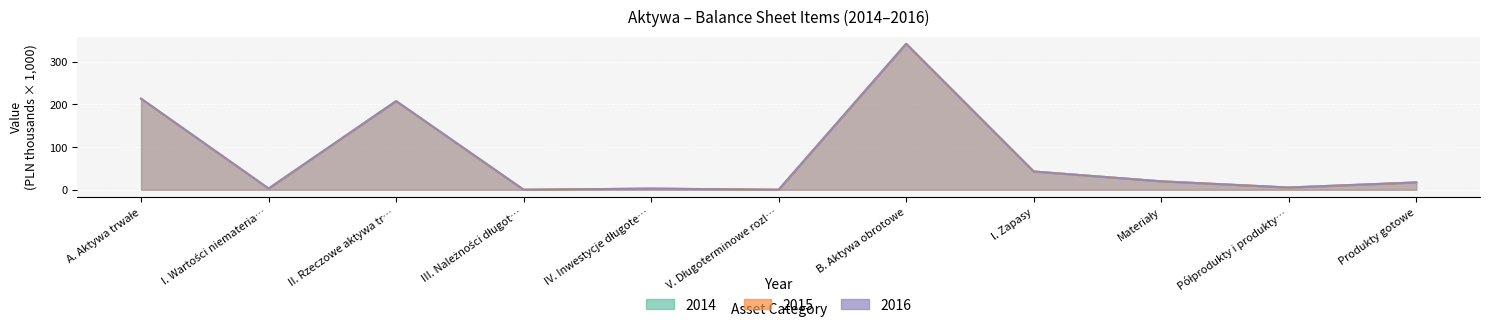

What is the difference between the maximum and second lowest values in the 2014 series?

341.7